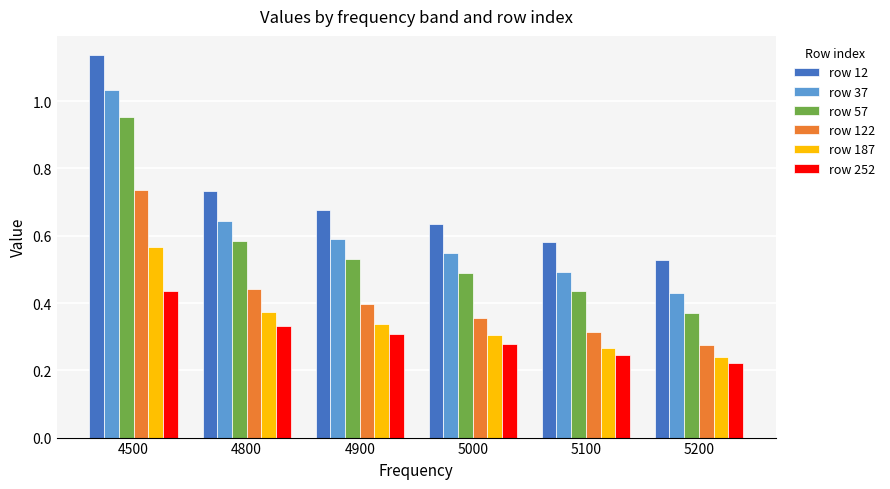

At which category is the sum across all series the highest?

4500